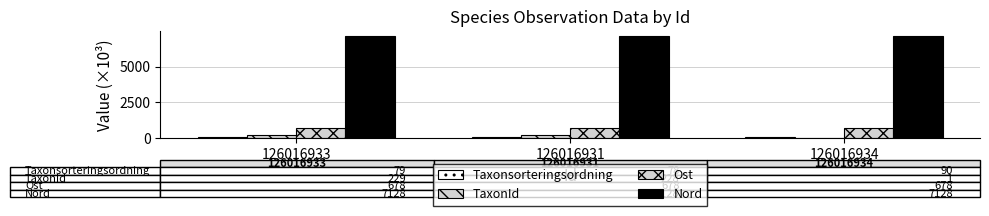

Reading left to right, transcribe all the data shown in this chart.

Taxonsorteringsordning: 79.6	78.7	90.3
TaxonId: 229.8	228.9	2.0
Ost: 678.3	678.4	678.4
Nord: 7128.6	7128.7	7128.5